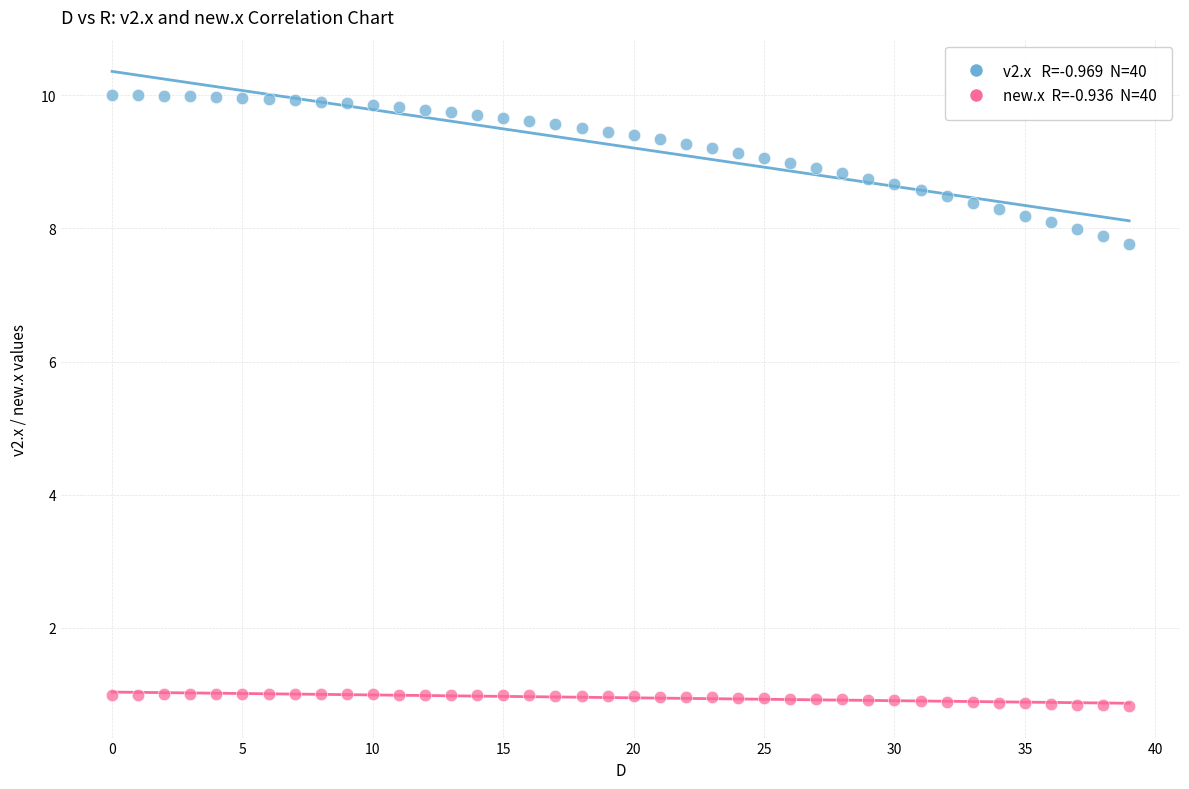

Across all data points, what is the range of Y values (max minus min)?

9.2